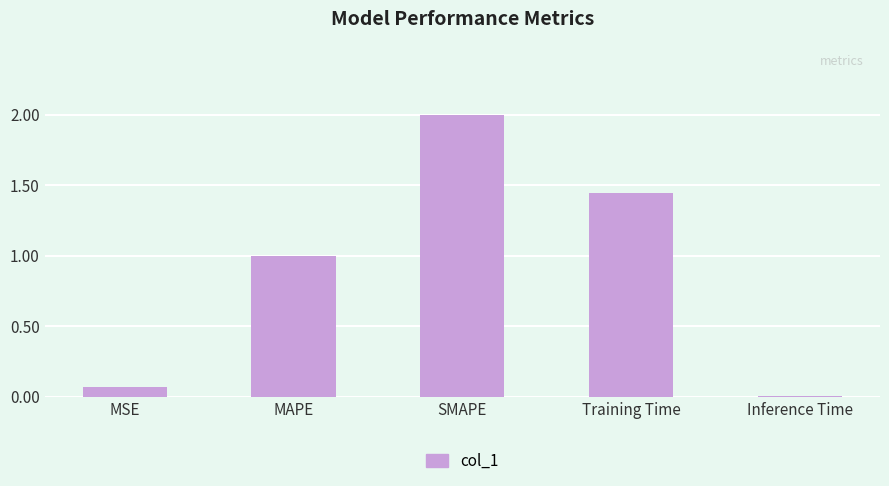

True or false: the data shows 0.3 at MAPE.

False